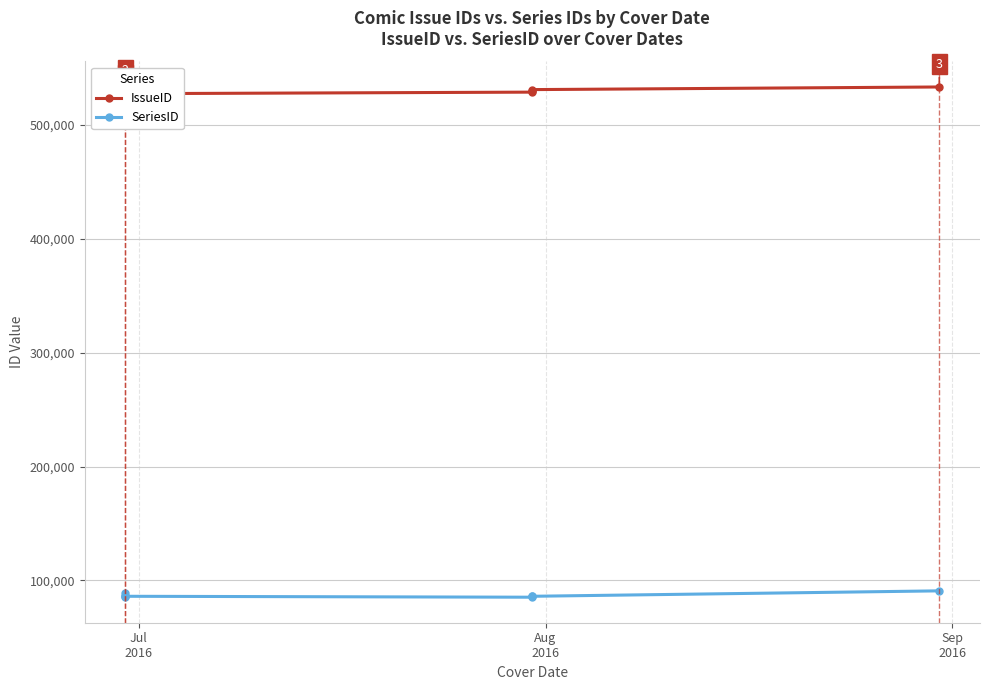

What is the difference between the second highest and second lowest values in the SeriesID series?

4074